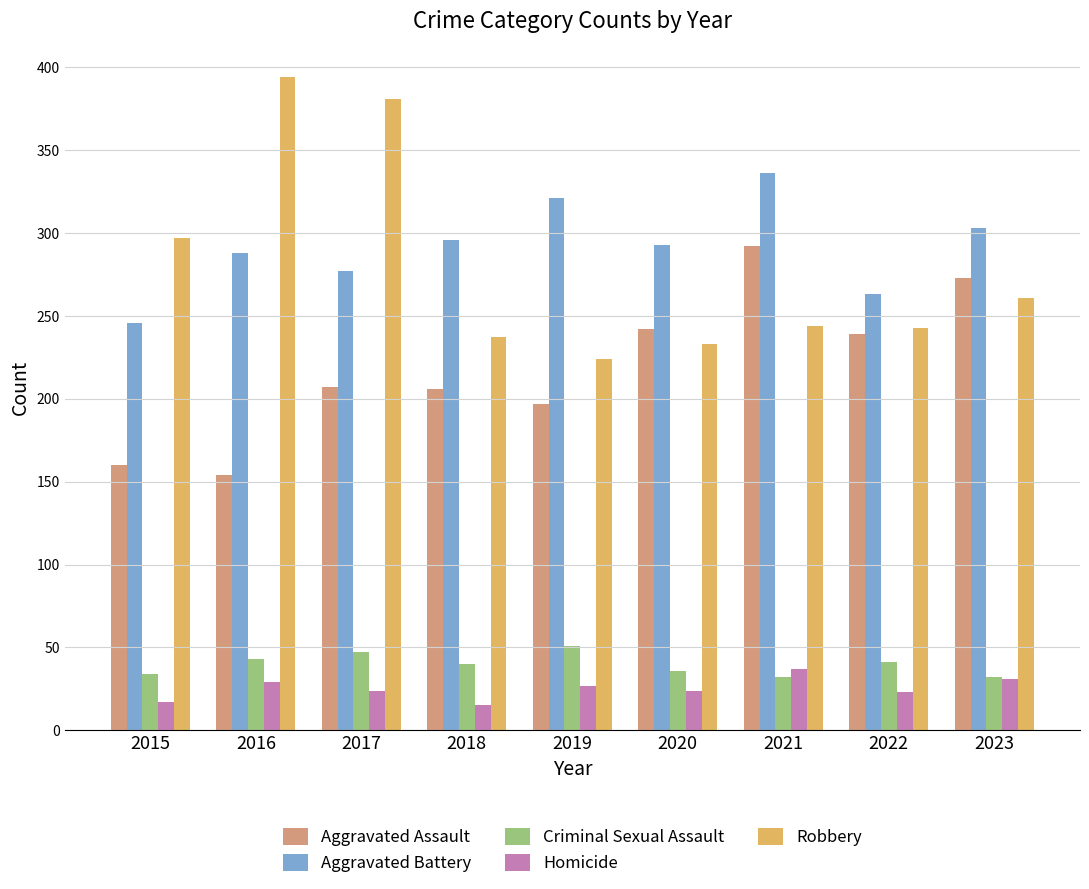

What is the total value across all series at 2015?

754